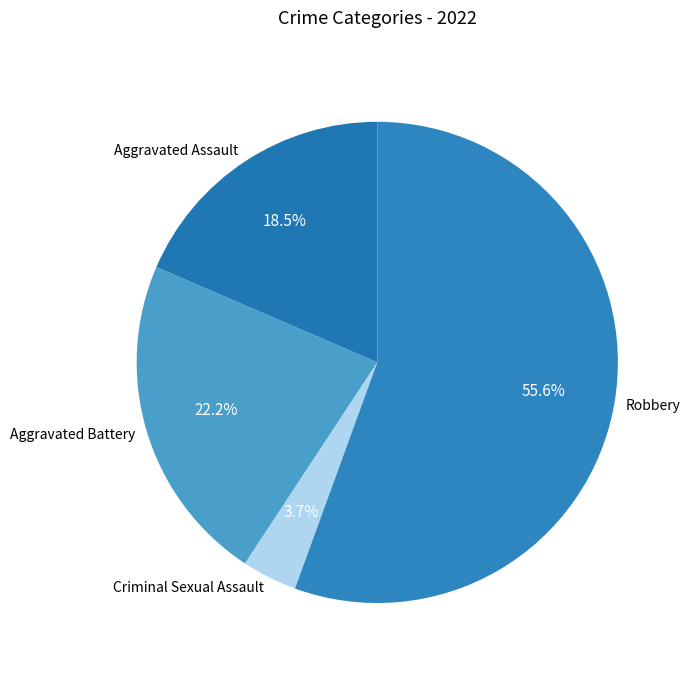

Is it true that Aggravated Assault is 27% of the pie?

False